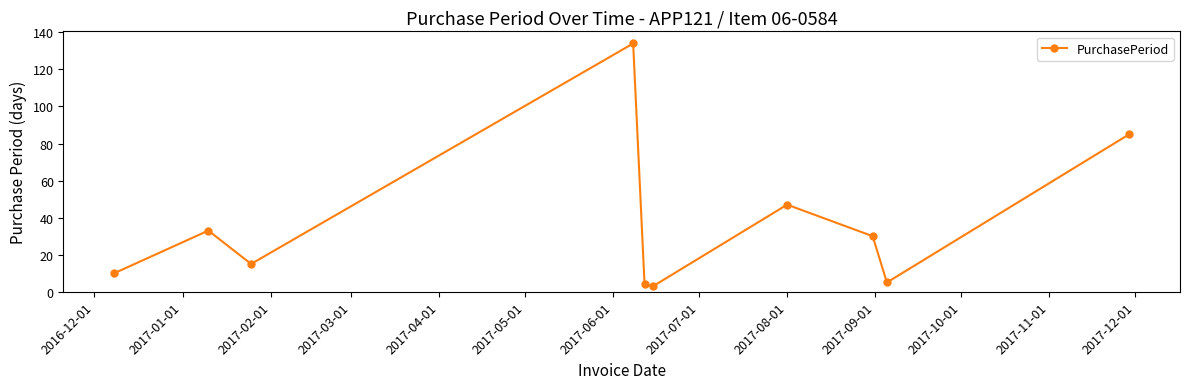

What is the maximum value shown in the chart?

134